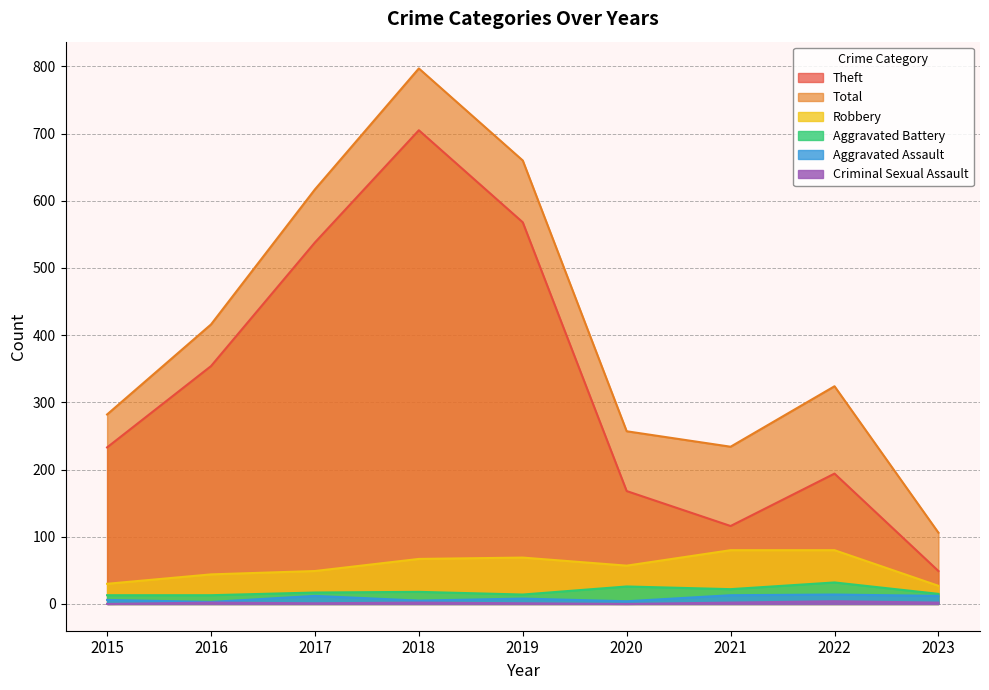

At 2018, list the series in order from smallest to largest.

Criminal Sexual Assault, Aggravated Assault, Aggravated Battery, Robbery, Theft, Total